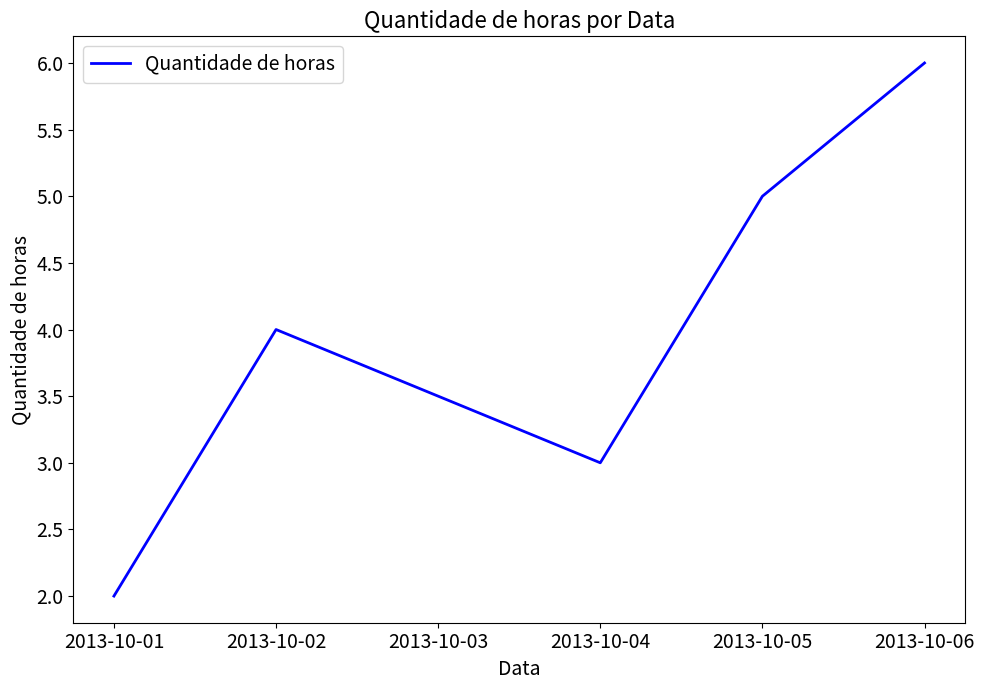

What value does the data have at 2013-10-04?

3.0